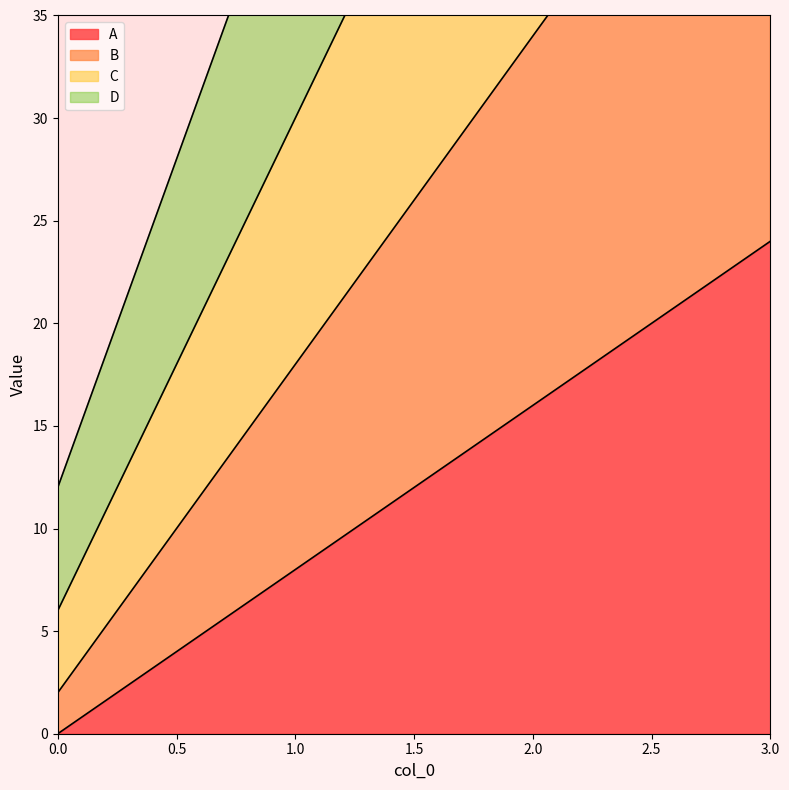

What is the maximum value for B?

50